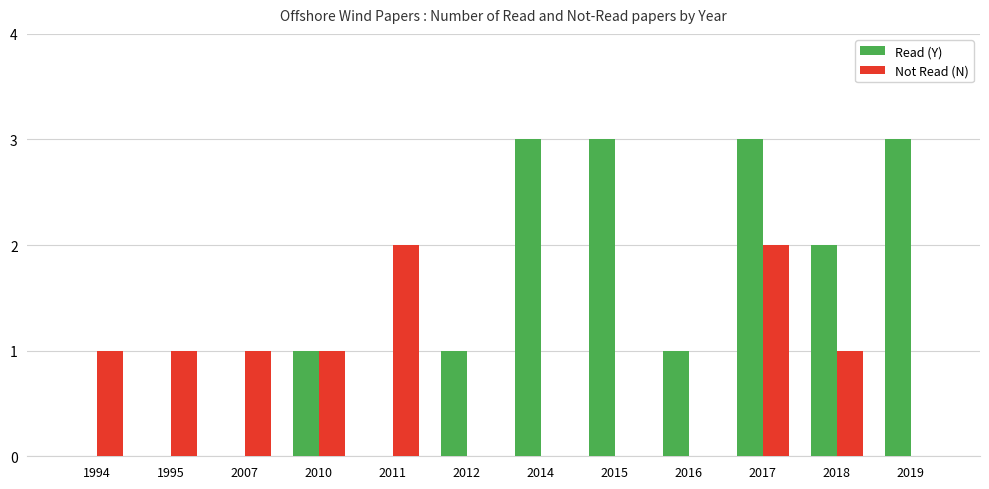

Is the value of Not Read (N) at 2012 greater than the value of Read (Y) at 2010?

No